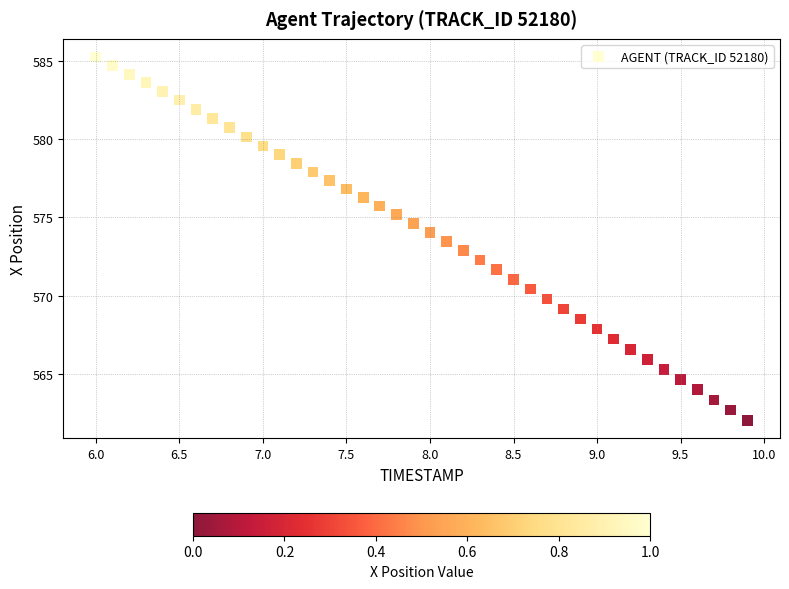

What is the range of Y values (max minus min)?

23.2